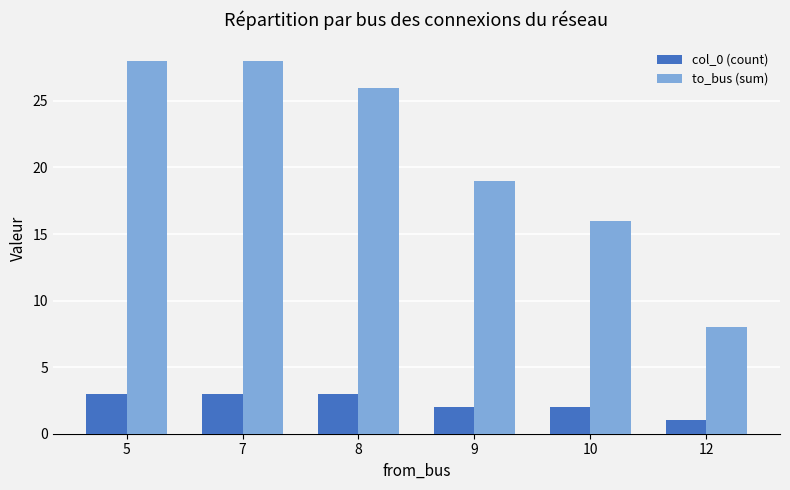

At how many categories does at least one series exceed 24?

3